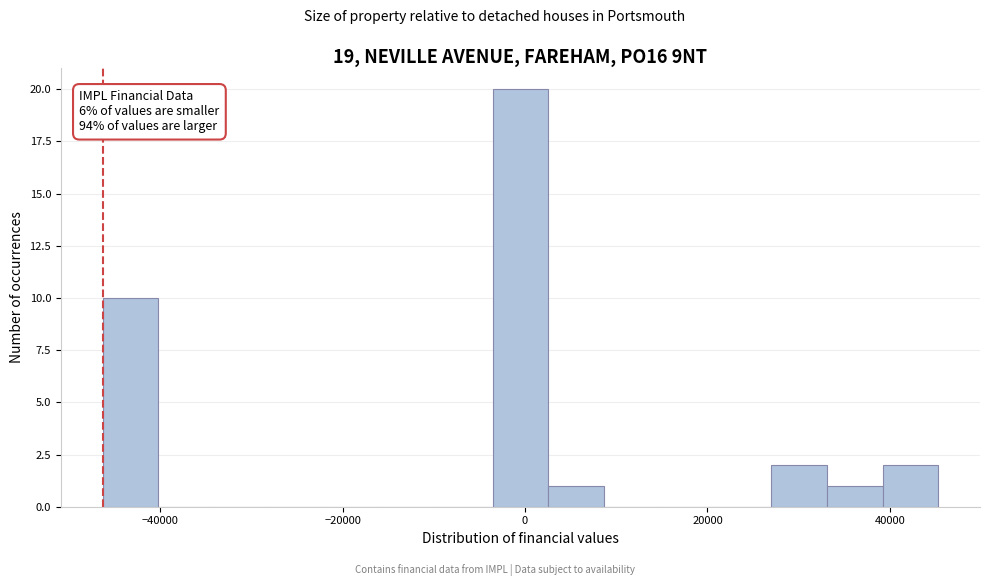

Around what value on the x-axis is the tallest bar? Give the approximate position of its centre, as read against the axis.

0